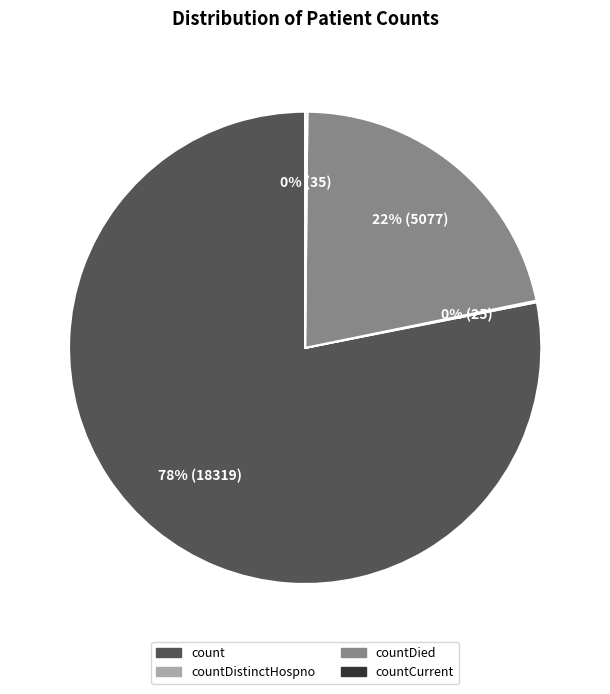

To the nearest percent, what is the average slice percentage?

25%